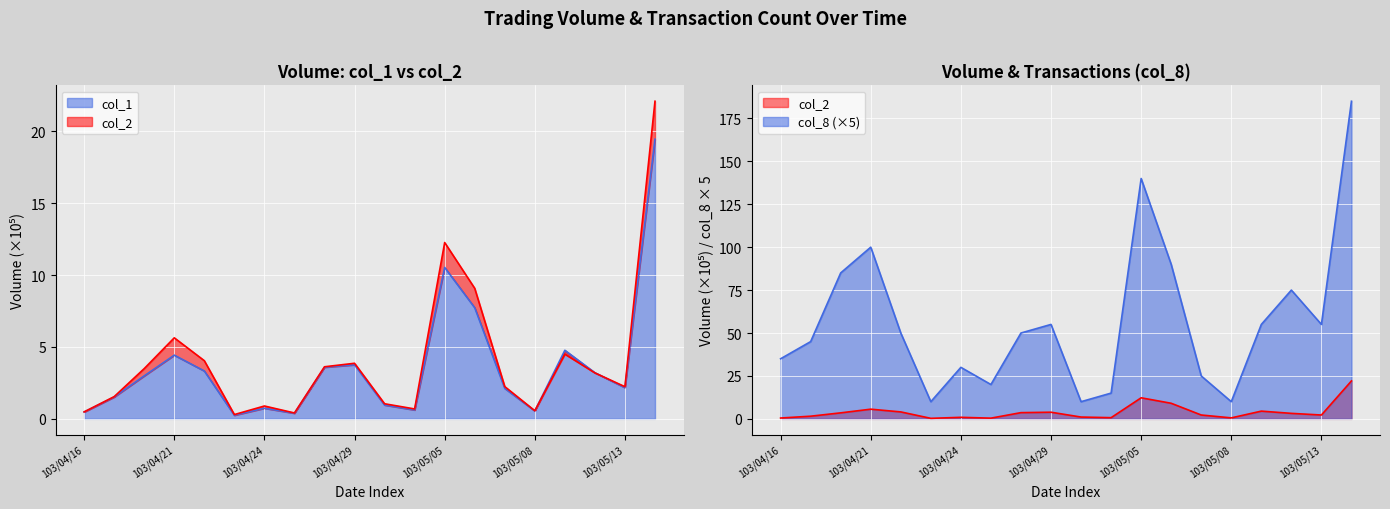

What is the lowest value of the col_2 series?

0.3